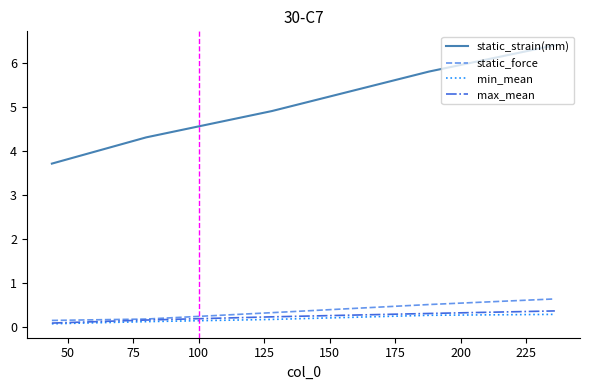

What is the maximum value for static_strain(mm)?

6.4